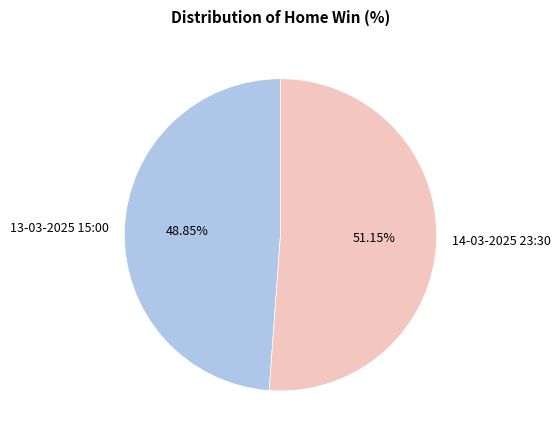

What percentage is the 14-03-2025 23:30 slice, to the nearest percent?

51%